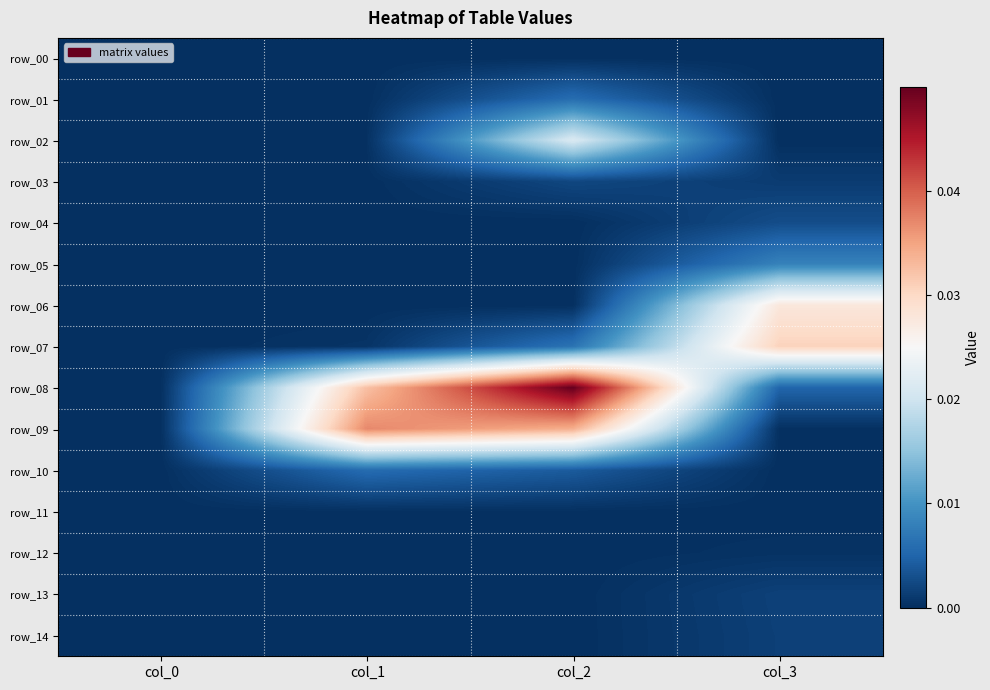

Between col_2 and col_1, which is larger?

col_2